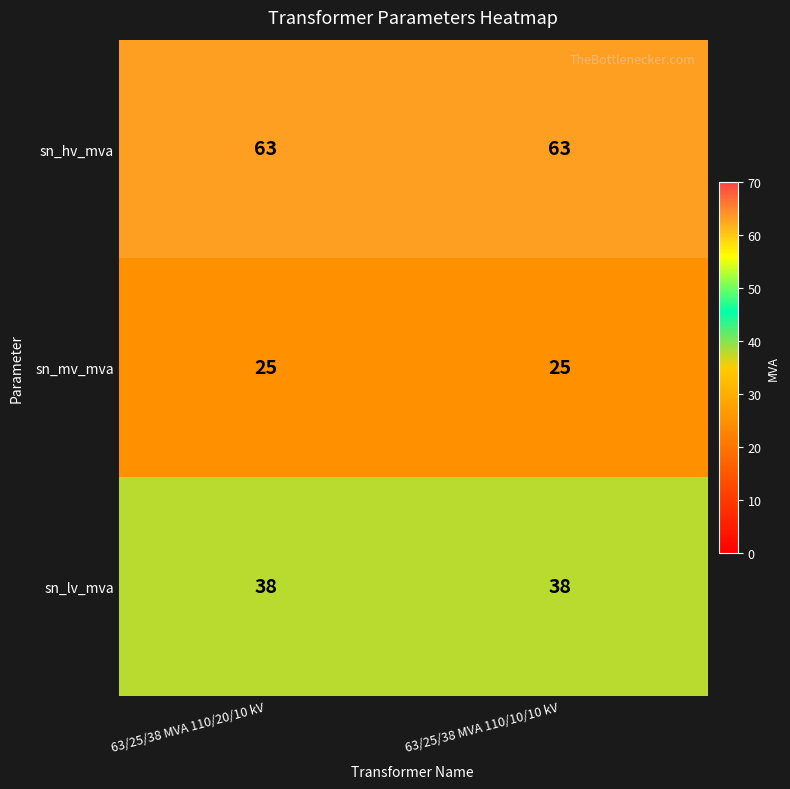

What is the average value of the sn_mv_mva series?

25